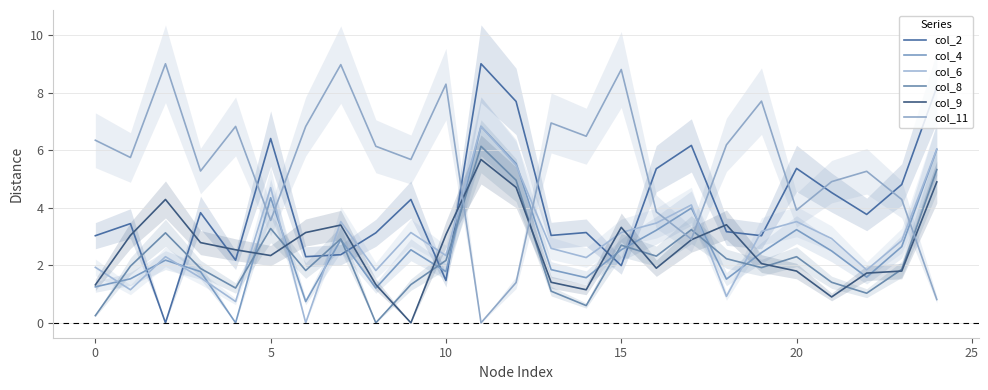

Which has a higher value, 9 or 10?

9